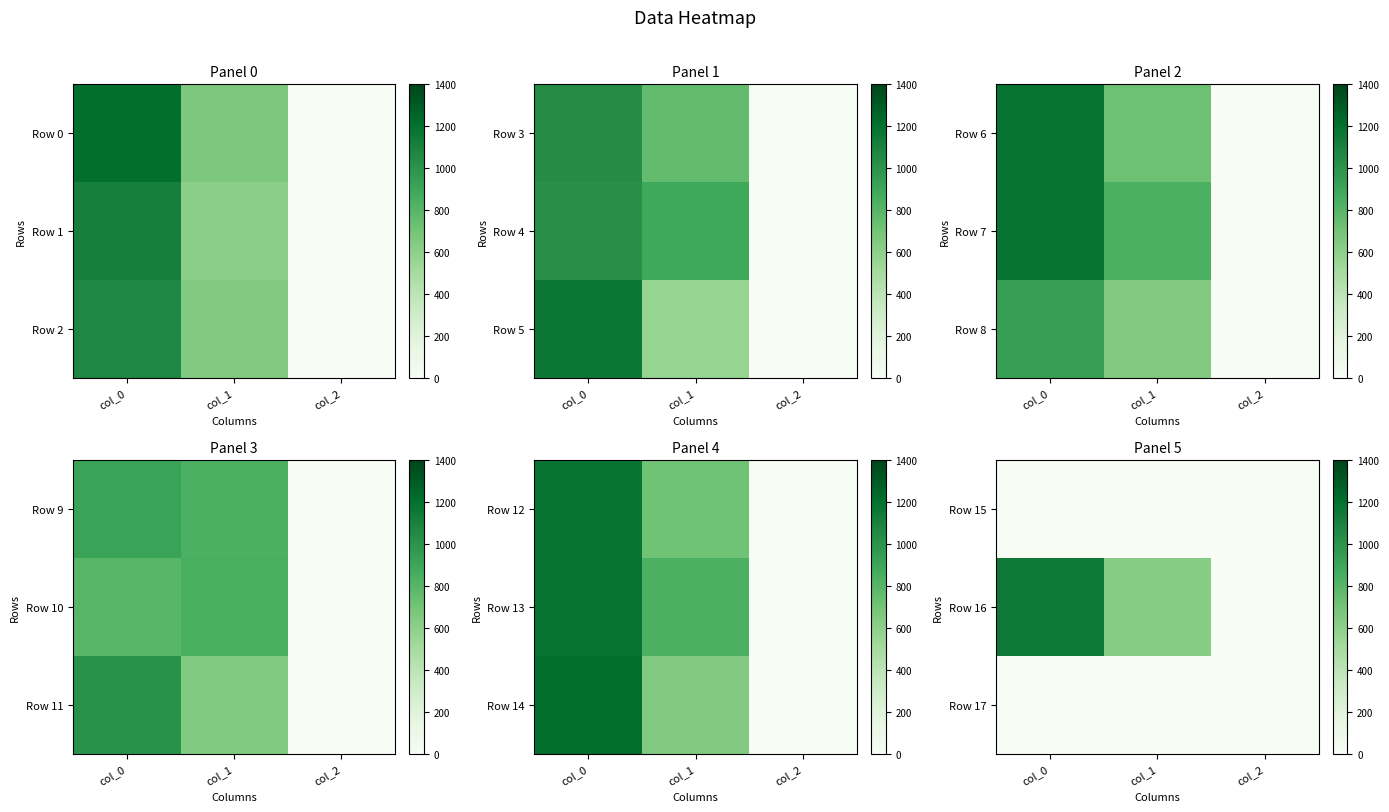

What is the average value of the Row 16 series?

593.2